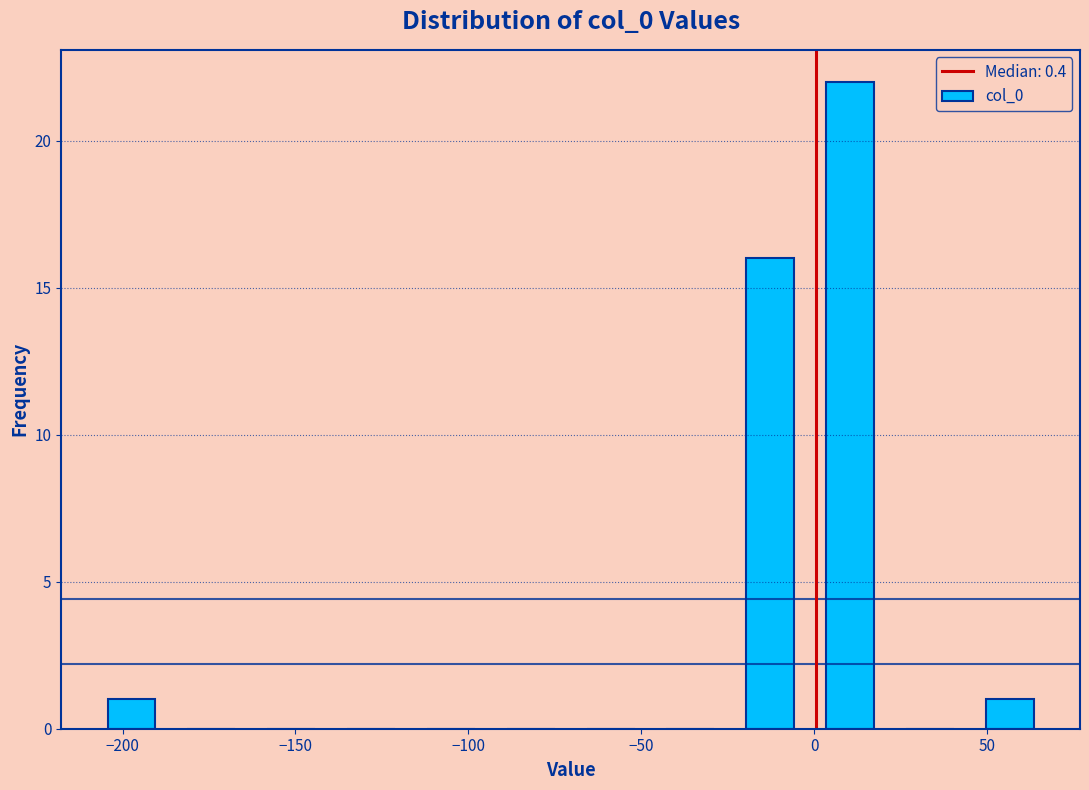

How tall is the bar that spans 45 to 70 on the x-axis? Neither the bar edges nor the heights are printed on the chart, so give them approximately, as read against the axes.

1